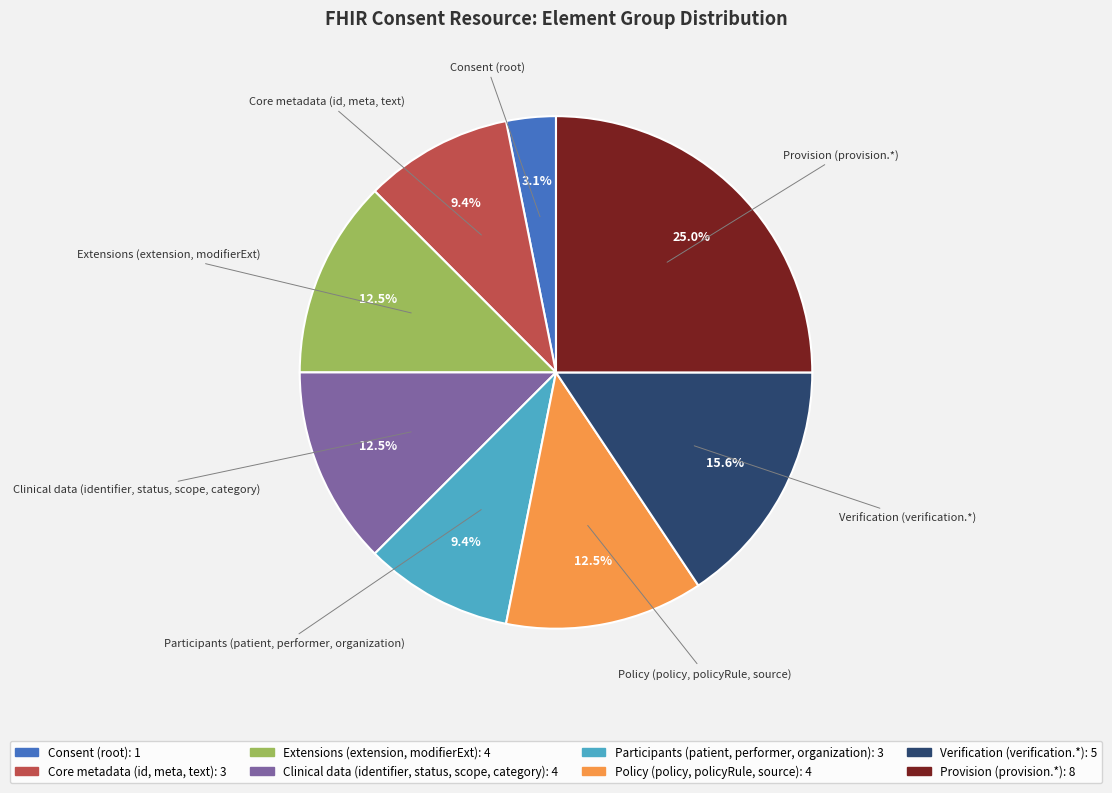

Do Provision (provision.*) and Policy (policy, policyRule, source) together represent more than half of the pie?

No